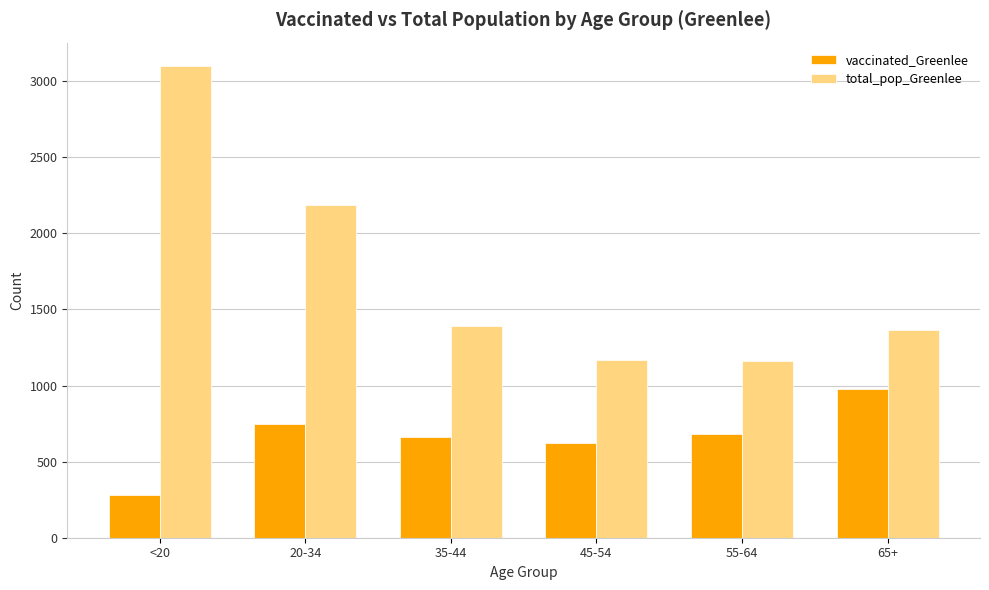

At 35-44, list the series in order from smallest to largest.

vaccinated_Greenlee, total_pop_Greenlee